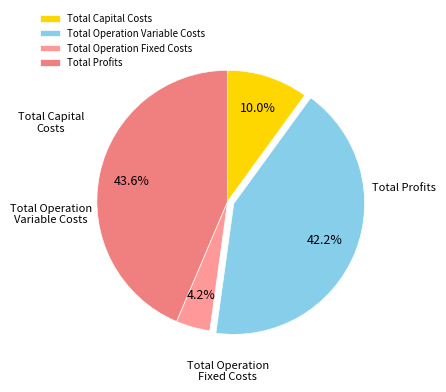

Combined, do Total Operation Variable Costs and Total Profits account for over 50%?

Yes